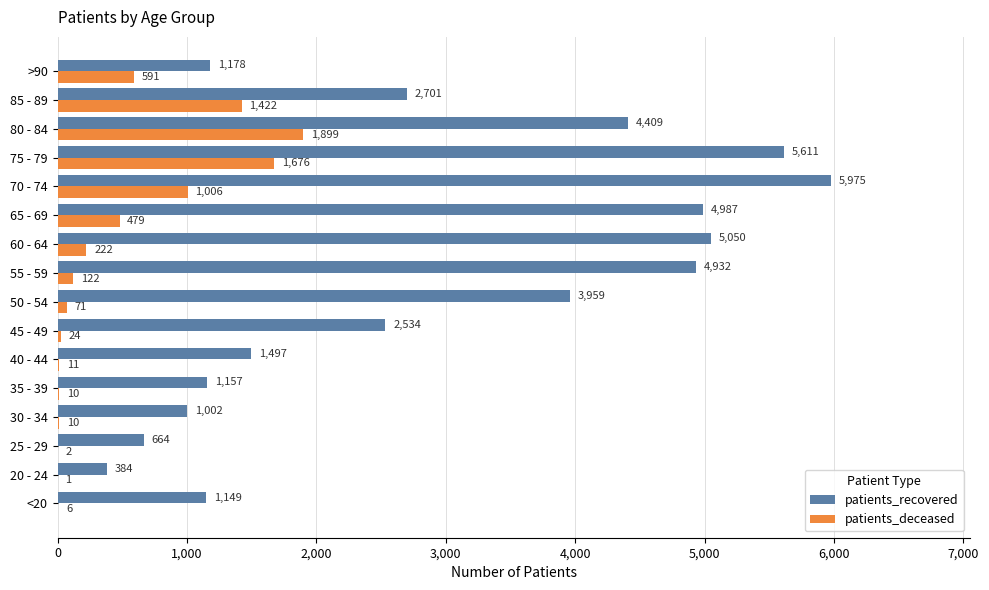

Between 25 - 29 and >90, which series saw the biggest shift?

patients_deceased